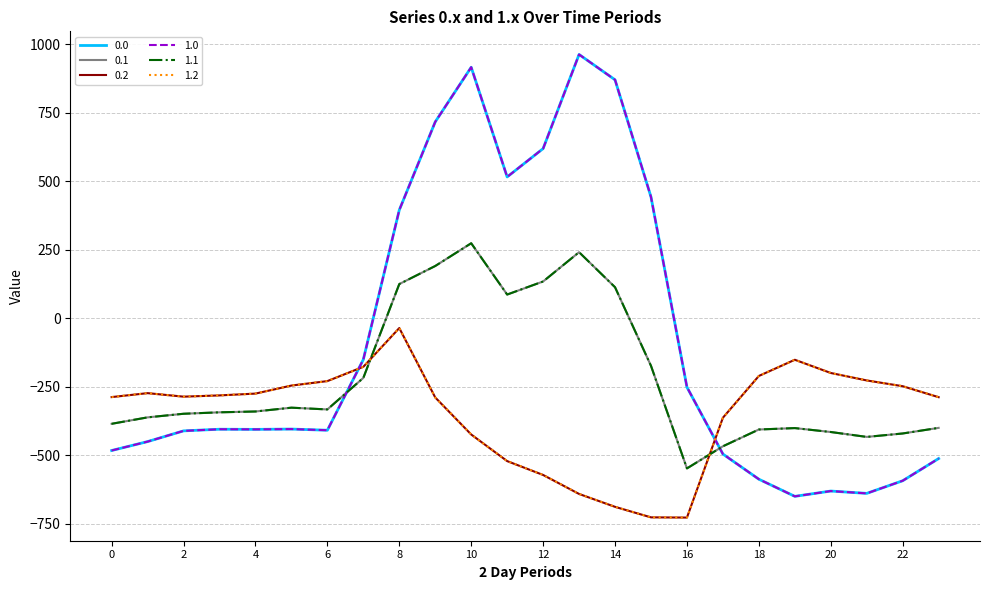

Does the chart have visible grid lines?

Yes